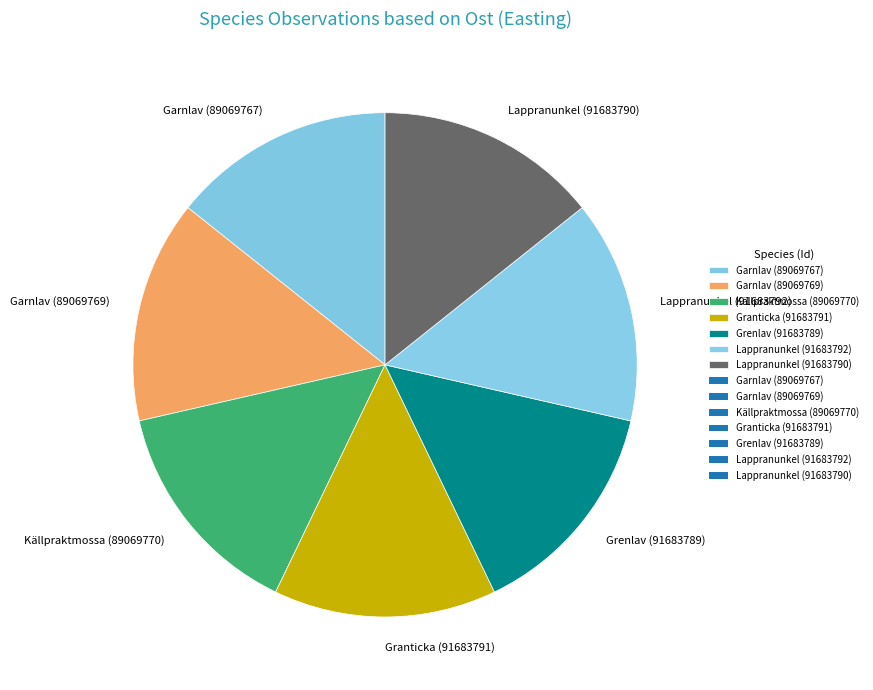

Do Garnlav (89069769) and Lappranunkel (91683790) together represent more than half of the pie?

No